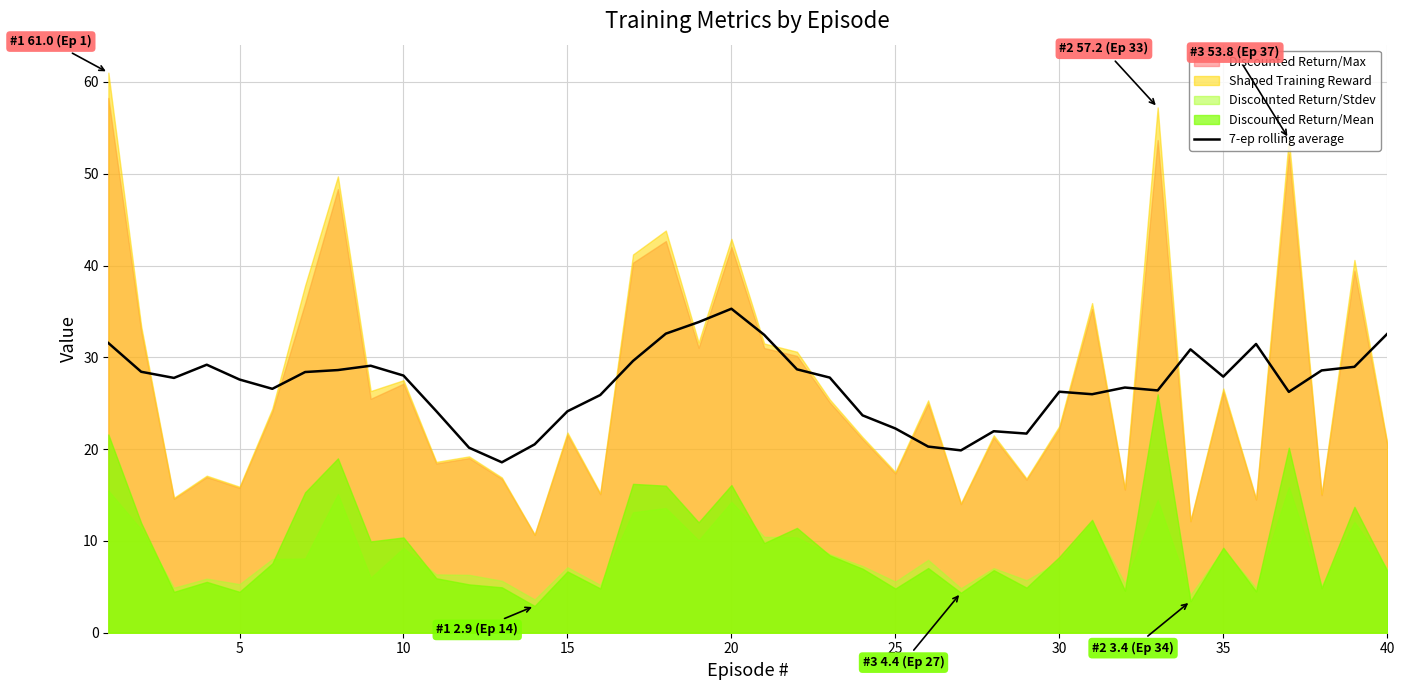

What is the lowest value of the 7-ep rolling average series?

18.6